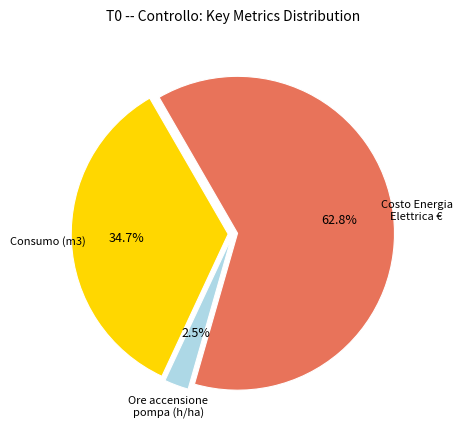

Combined, what portion of the pie is Consumo (m3) and Ore accensione pompa (h/ha)?

37.2%